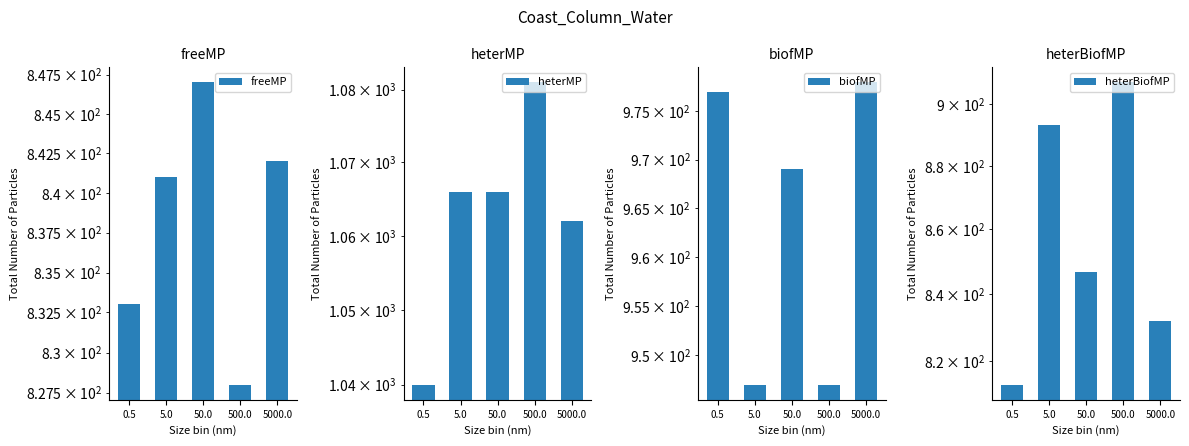

What is the spread (max minus min) of values at 5.0?

225